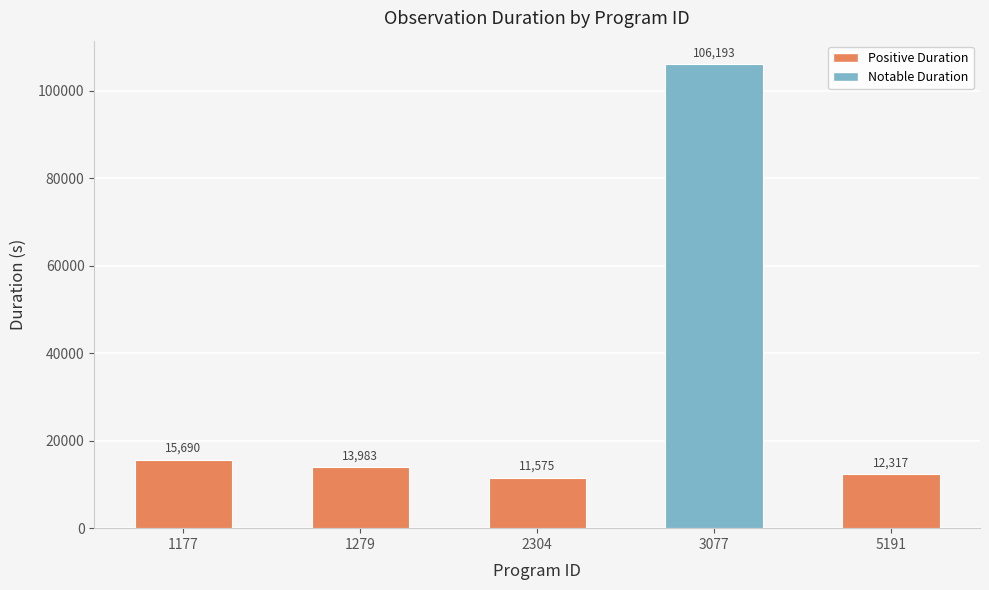

Rank the categories by value from lowest to highest.

2304, 5191, 1279, 1177, 3077